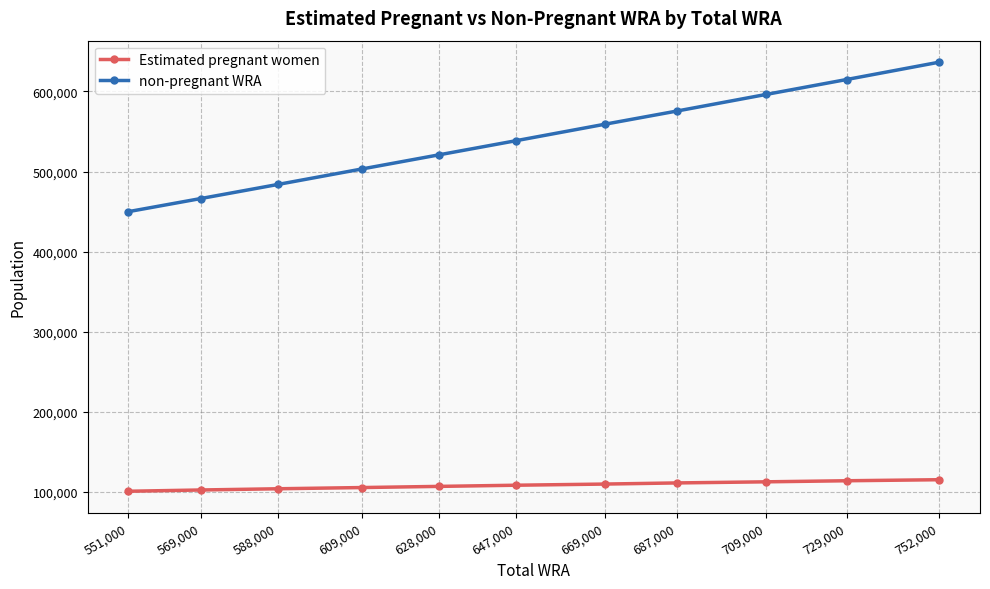

What is the spread (max minus min) of values at 669,000?

448955.7